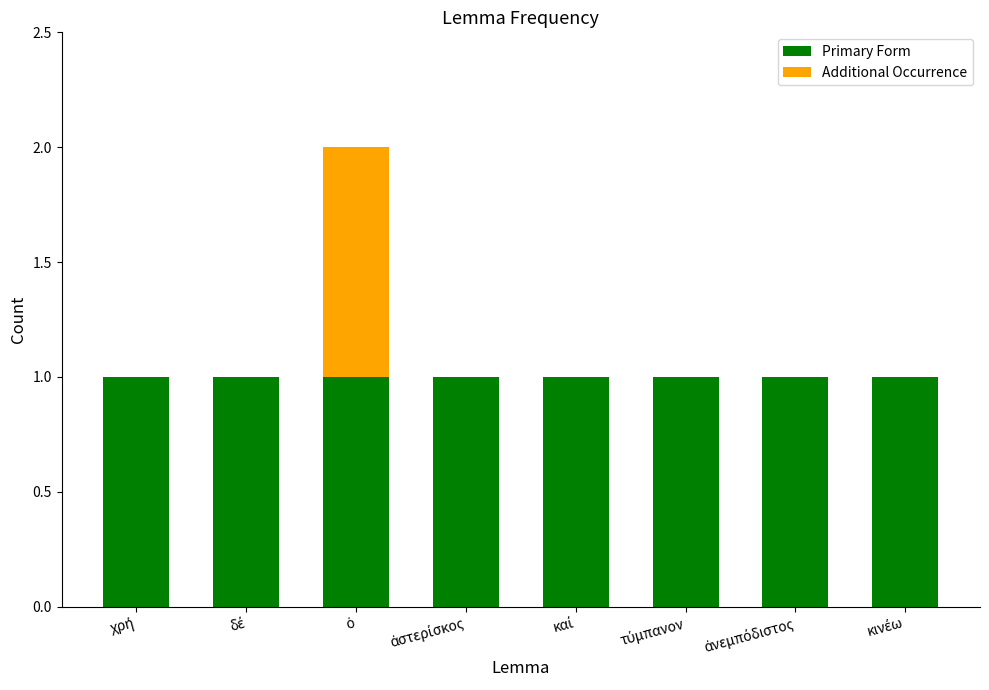

How many series are shown in this chart?

2